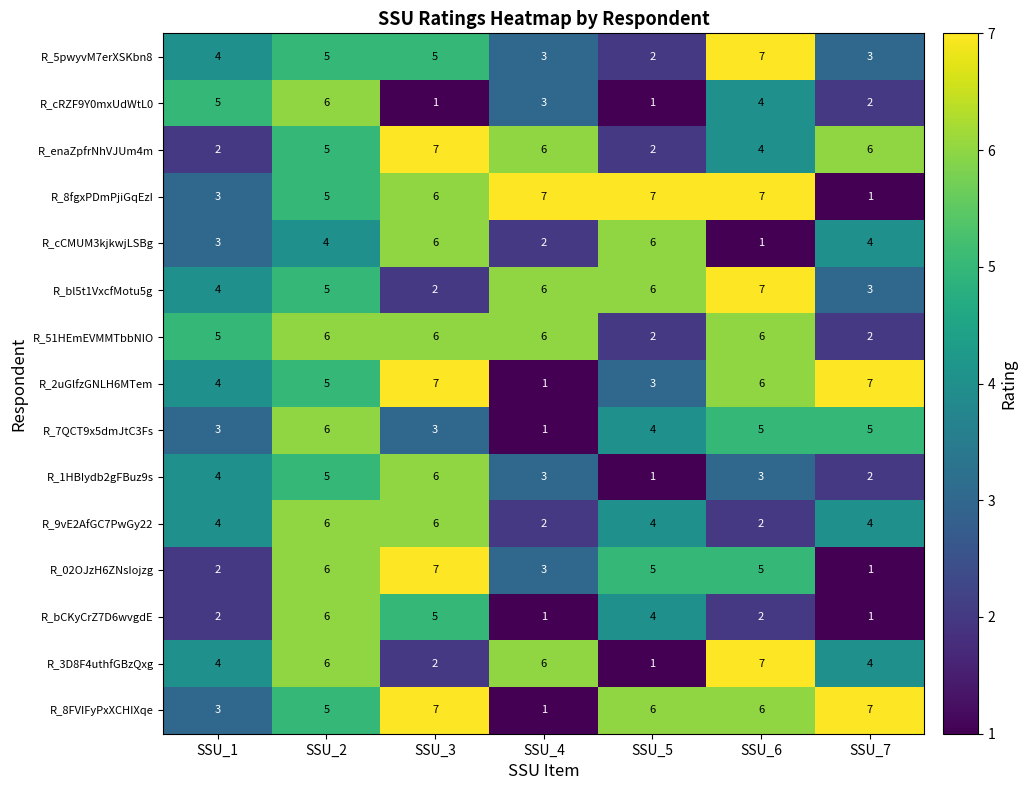

At which label does R_3D8F4uthfGBzQxg reach its minimum?

SSU_5